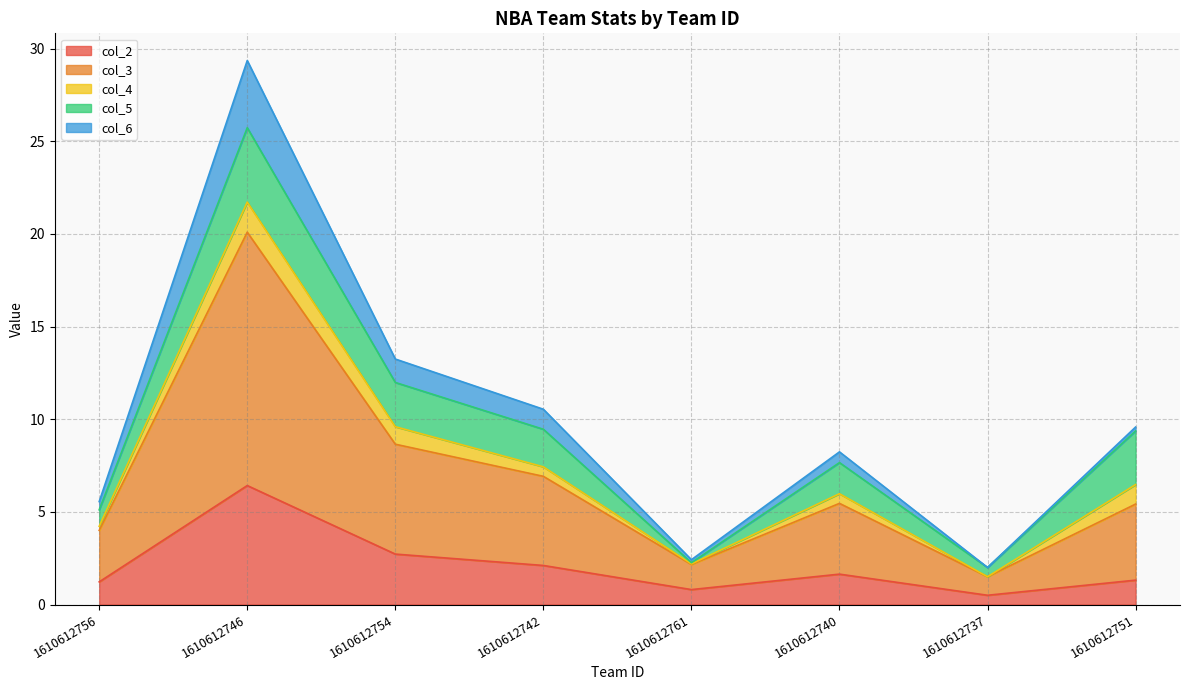

At which category is the sum across all series the highest?

1610612746